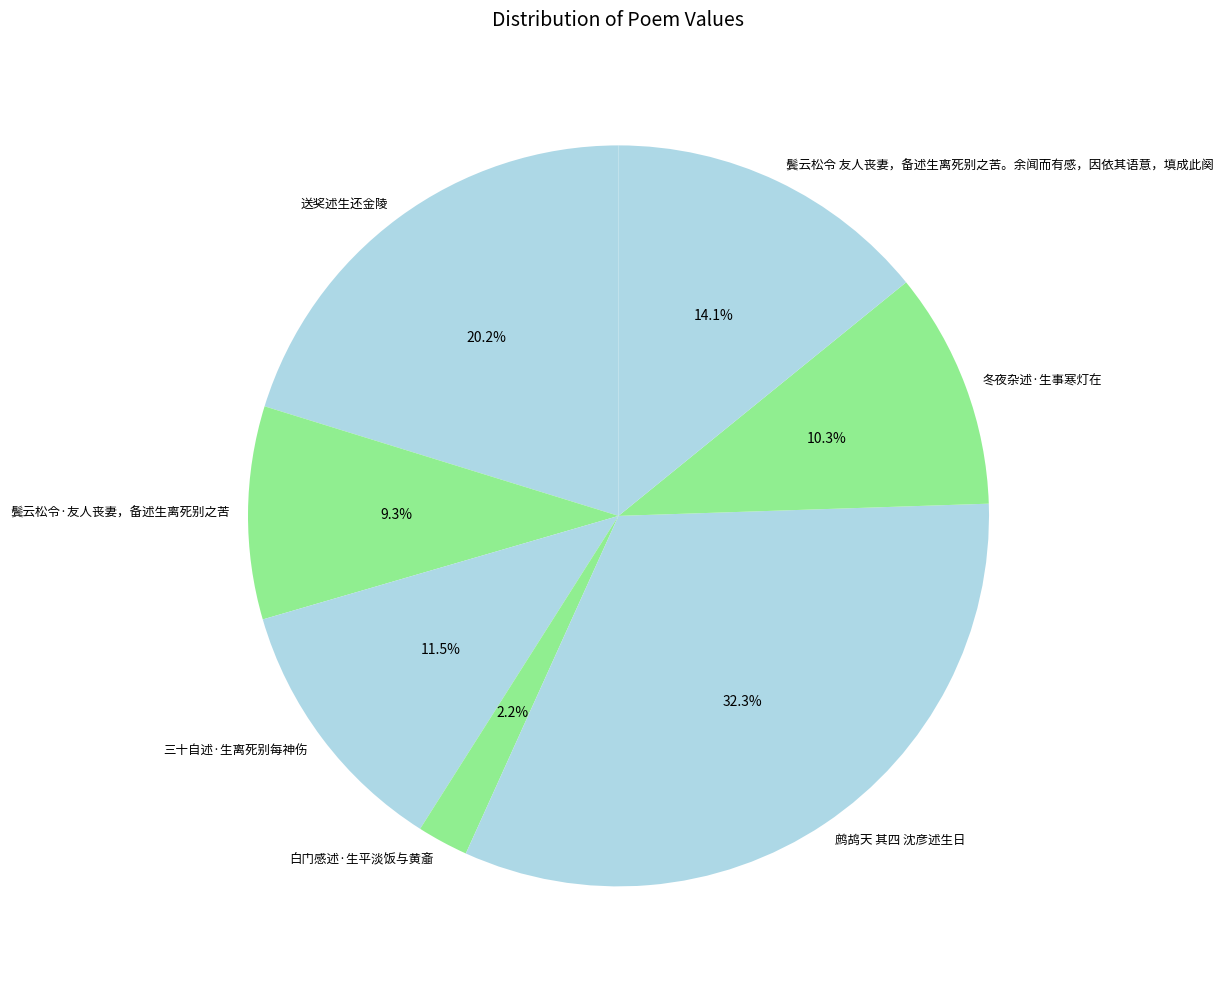

Which category has the biggest portion of the pie?

鹧鸪天 其四 沈彦述生日